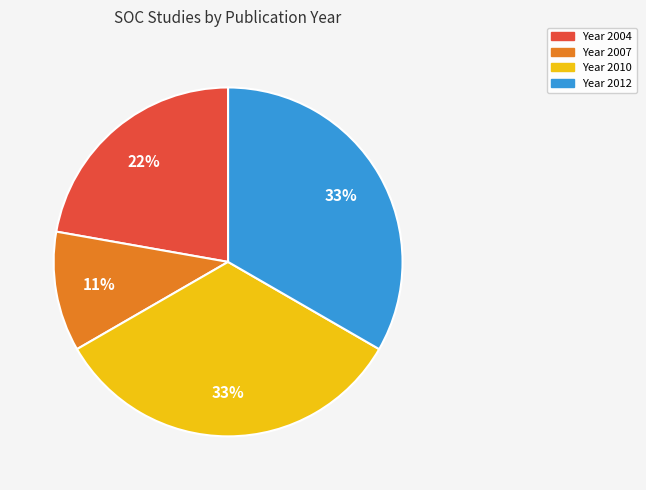

To the nearest percent, what is the difference between the largest and smallest slice percentages?

22%